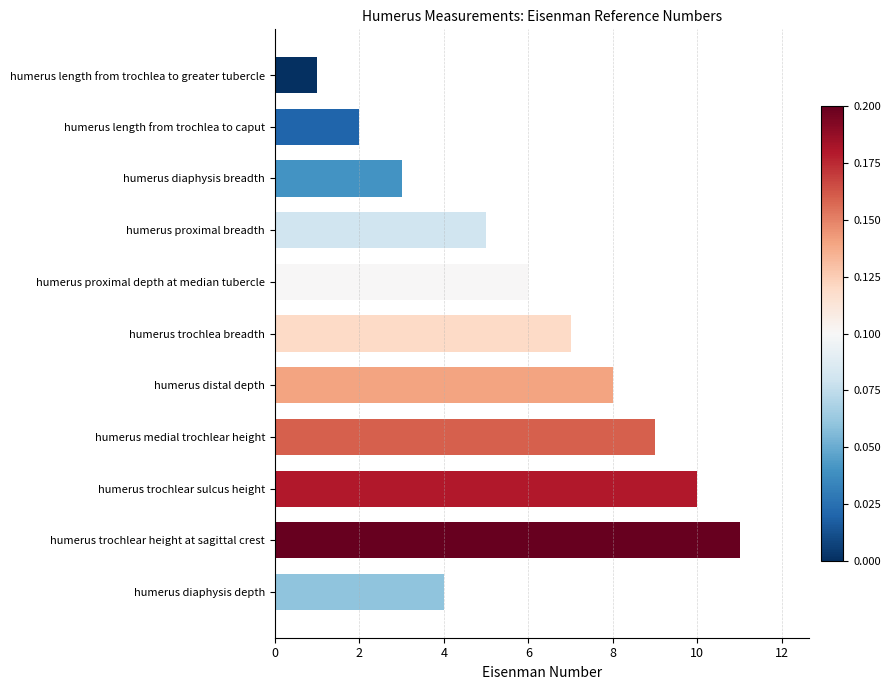

At which label is the value closest to 6?

humerus proximal depth at median tubercle